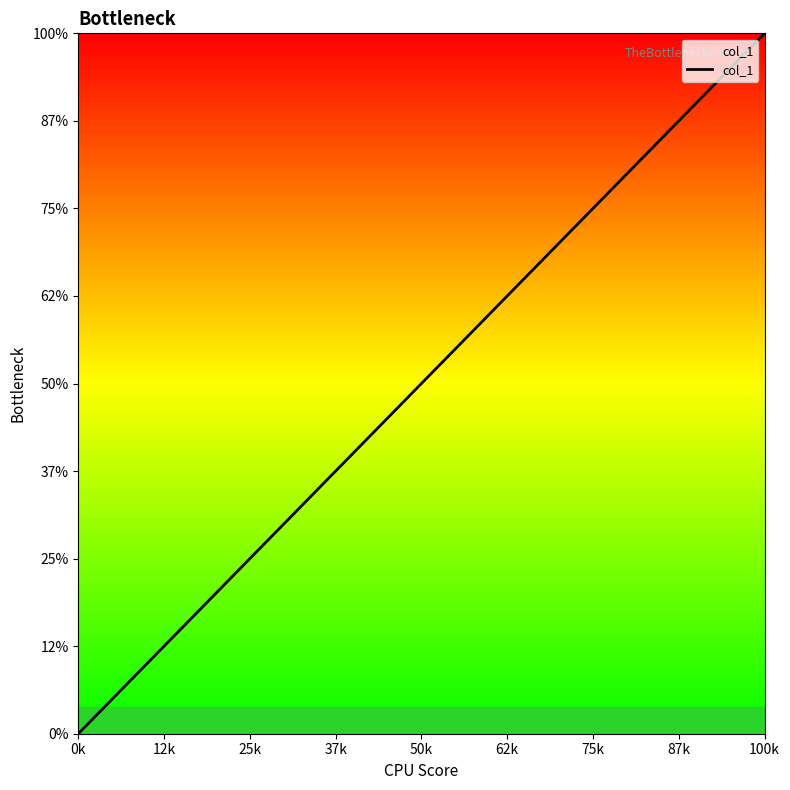

Does the chart have visible grid lines?

No